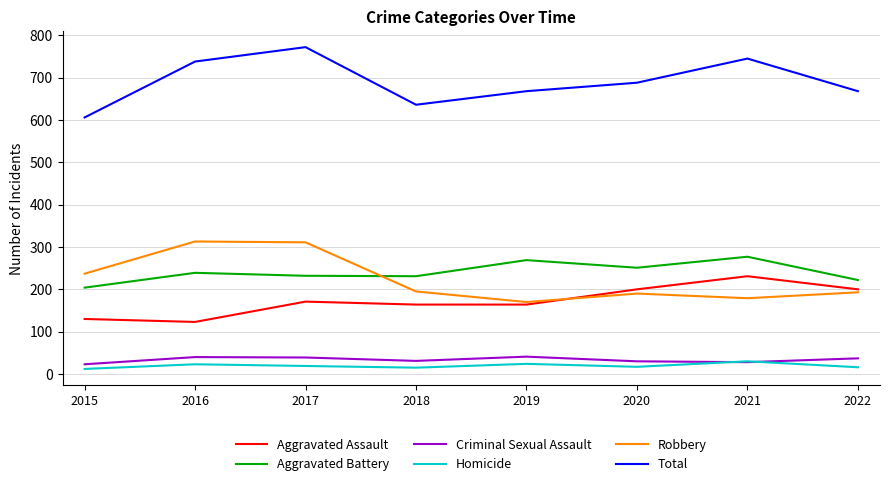

What is the sum of the Aggravated Battery values at 2015 and 2018?

435